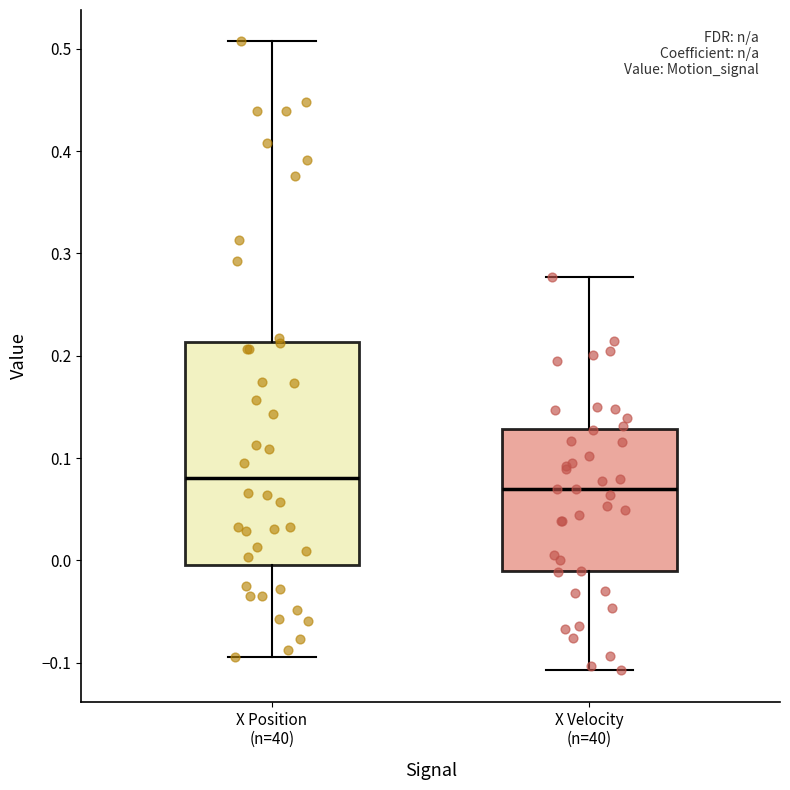

Where is the upper edge of the box for X Velocity (n=40) on the y-axis? The values are not printed on the chart, so give them approximately, as read against the axis.

0.13